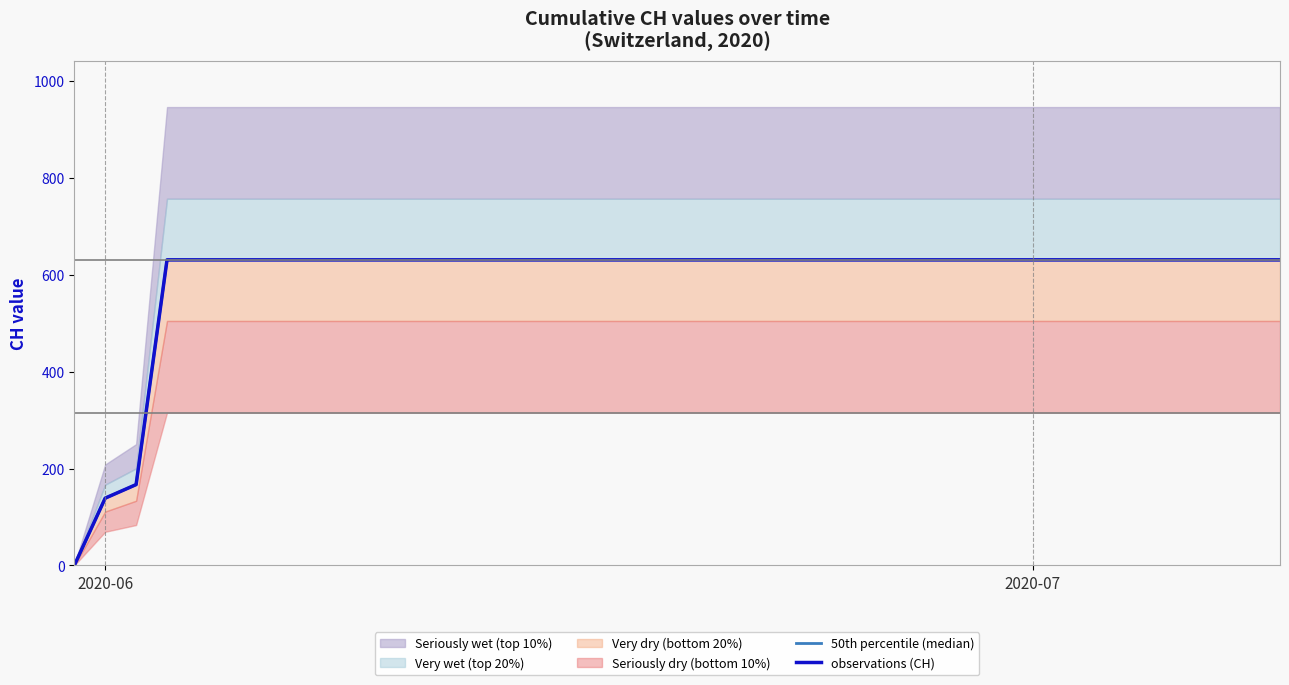

How many values in the observations (CH) series are below 631?

3